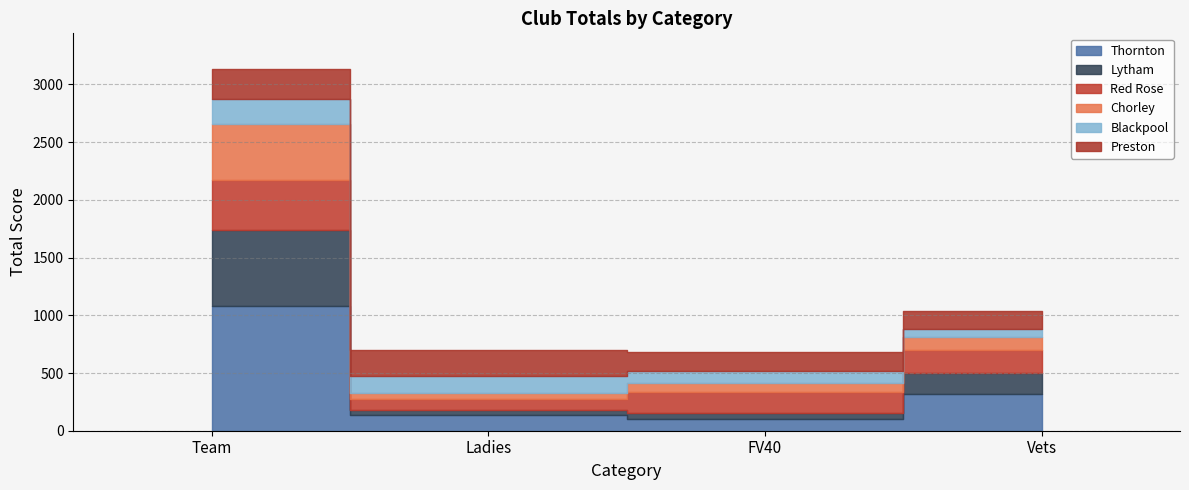

At Team, list the series in order from smallest to largest.

Blackpool, Preston, Red Rose, Chorley, Lytham, Thornton